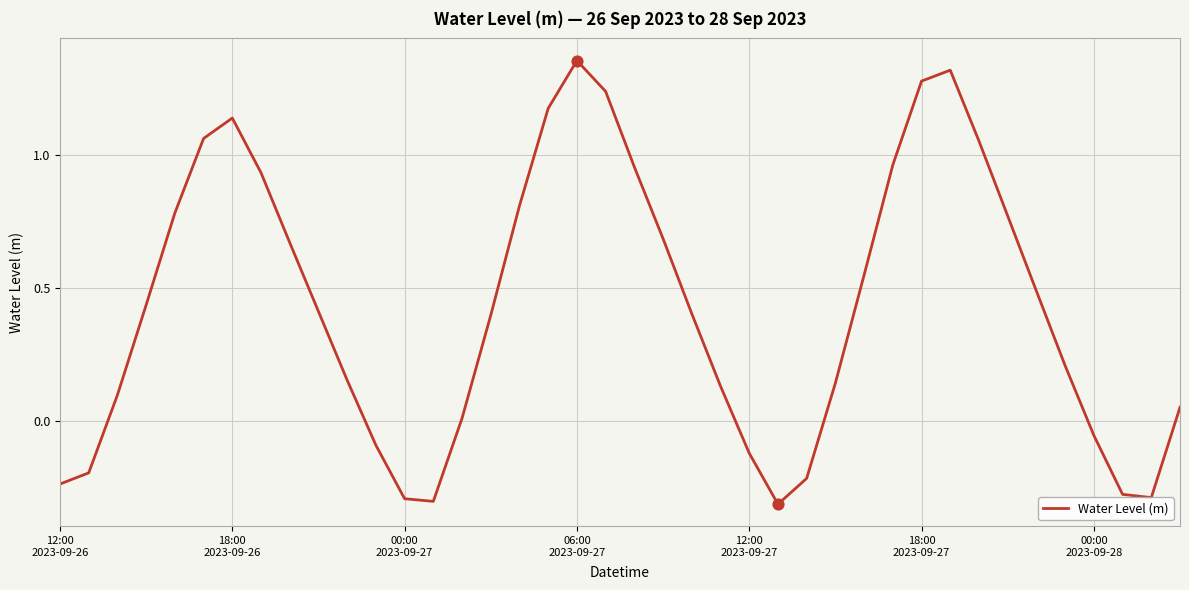

What is the difference between the maximum and minimum values?

1.7